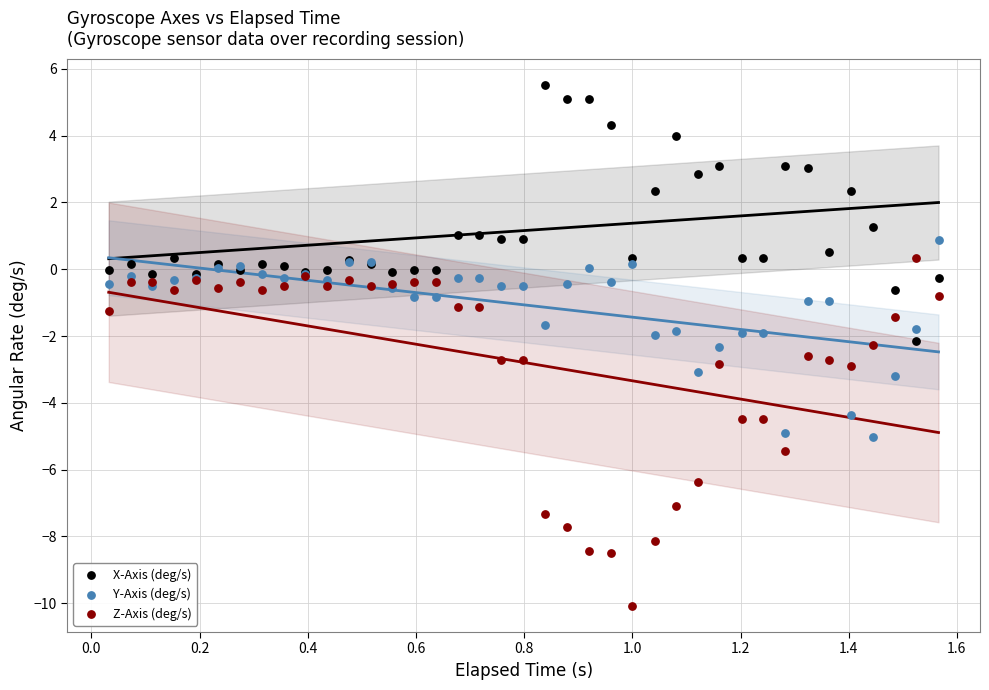

Which series has the widest spread of Y values?

Z-Axis (deg/s)